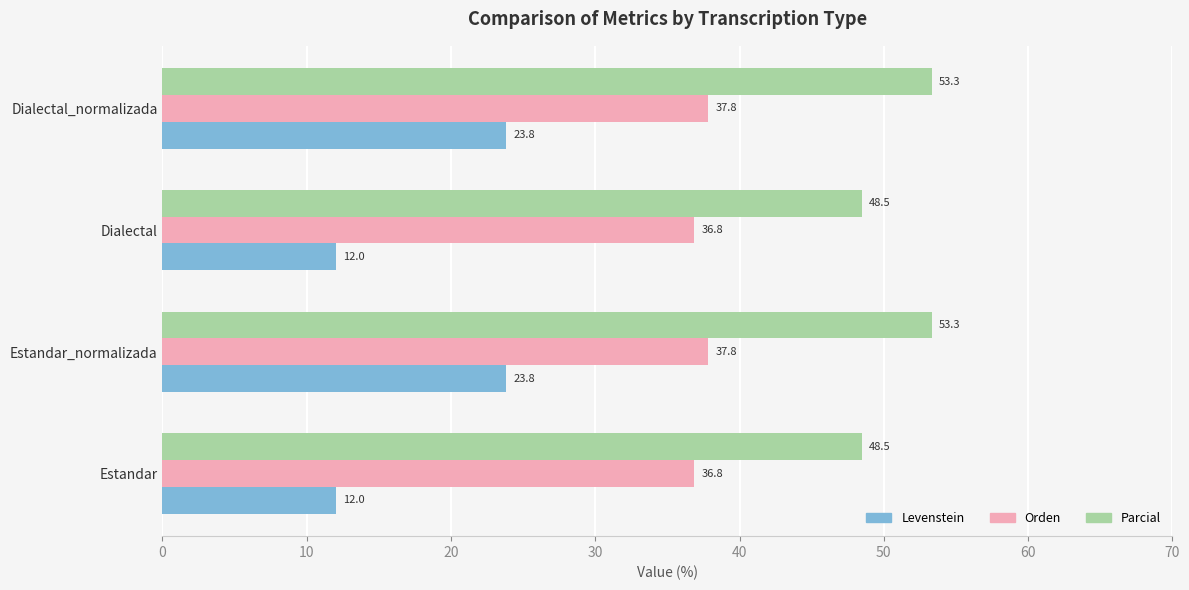

Which series has the largest total across all categories?

Parcial